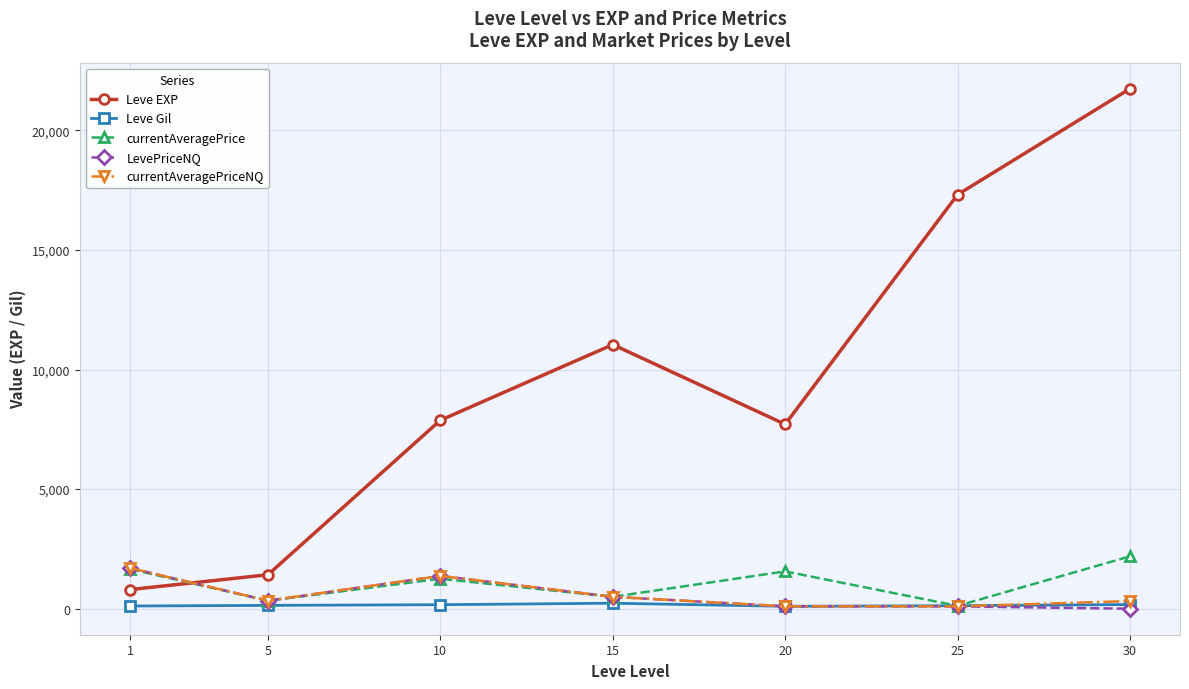

At which category does Leve EXP reach its first local peak?

15